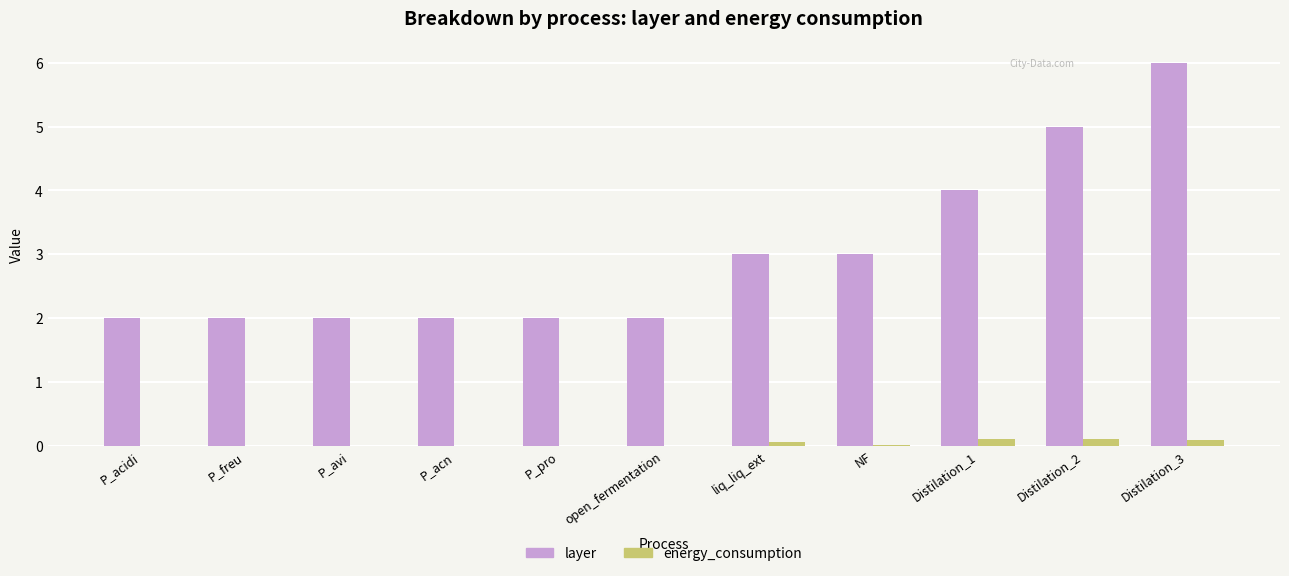

Which series changed the most between open_fermentation and Distilation_2?

layer